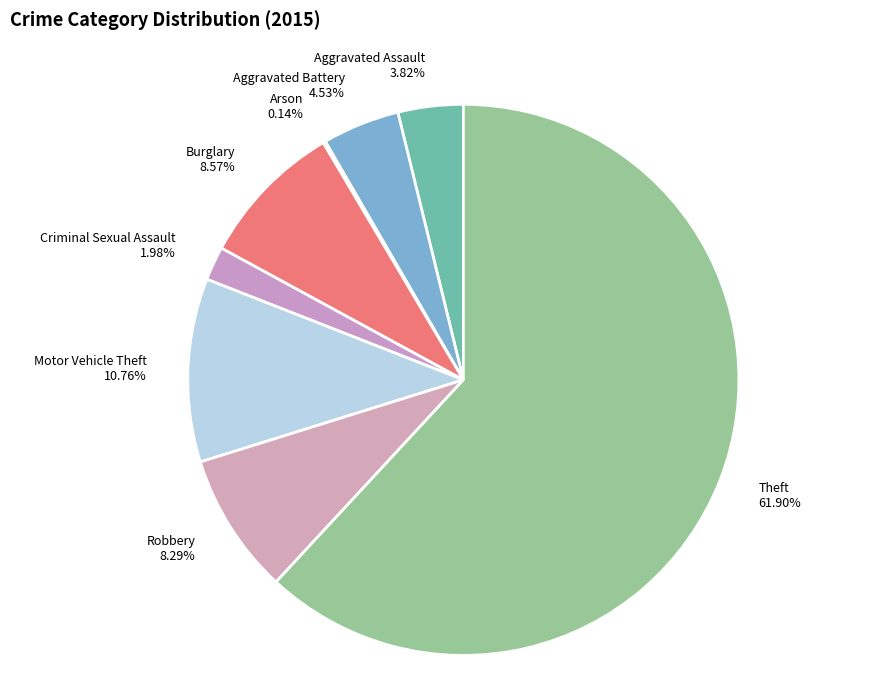

To the nearest percent, what percentage of the pie is Aggravated Assault?

4%